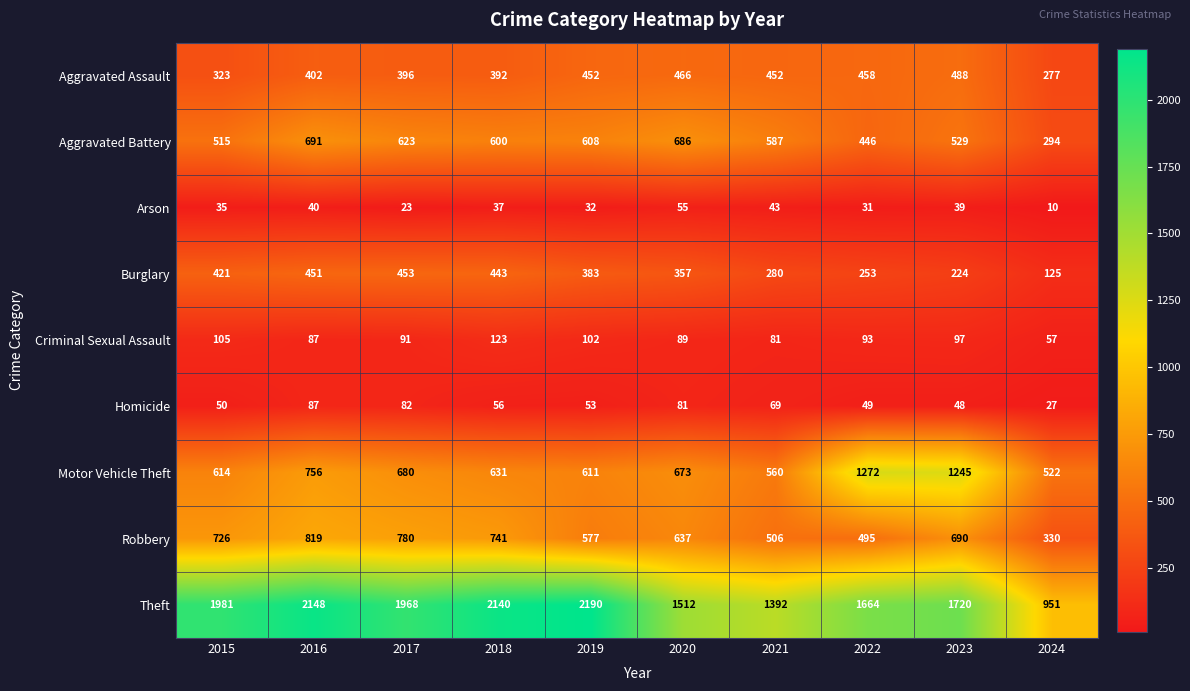

List the series in order of their peak value, highest first.

Theft, Motor Vehicle Theft, Robbery, Aggravated Battery, Aggravated Assault, Burglary, Criminal Sexual Assault, Homicide, Arson